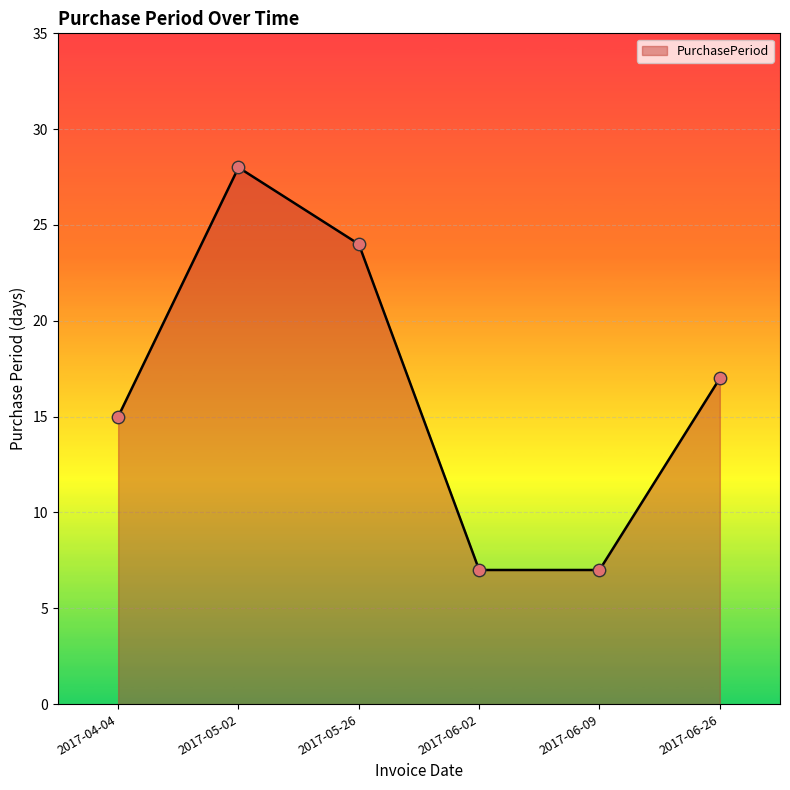

Approximately how many times larger is the value at 2017-06-02 compared to 2017-06-09?

1.0